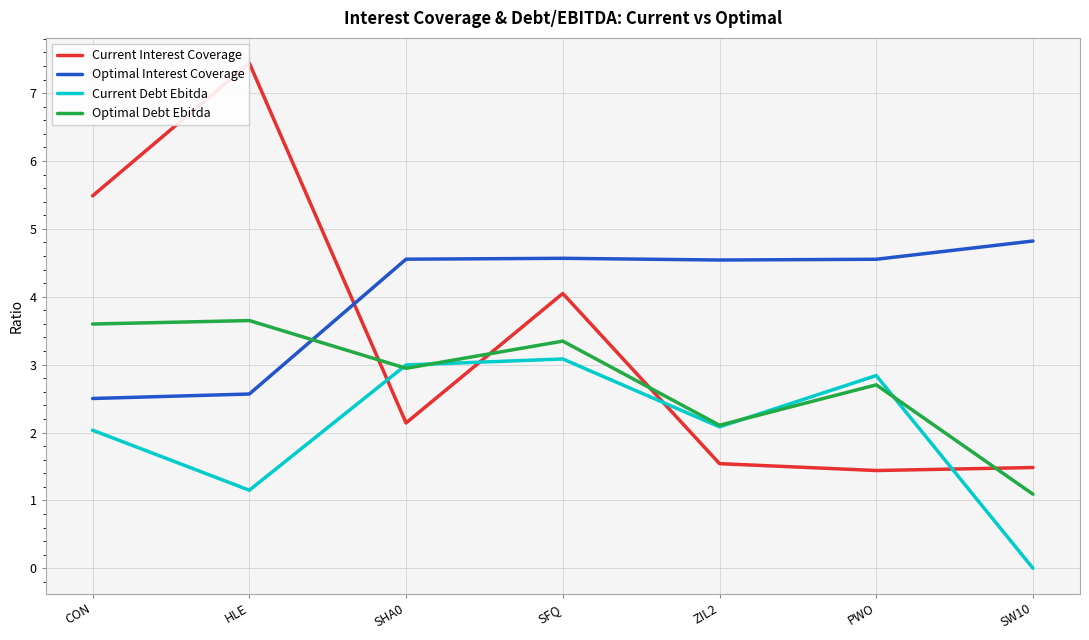

Rank the categories by Optimal Debt Ebitda value from lowest to highest.

SW10, ZIL2, PWO, SHA0, SFQ, CON, HLE